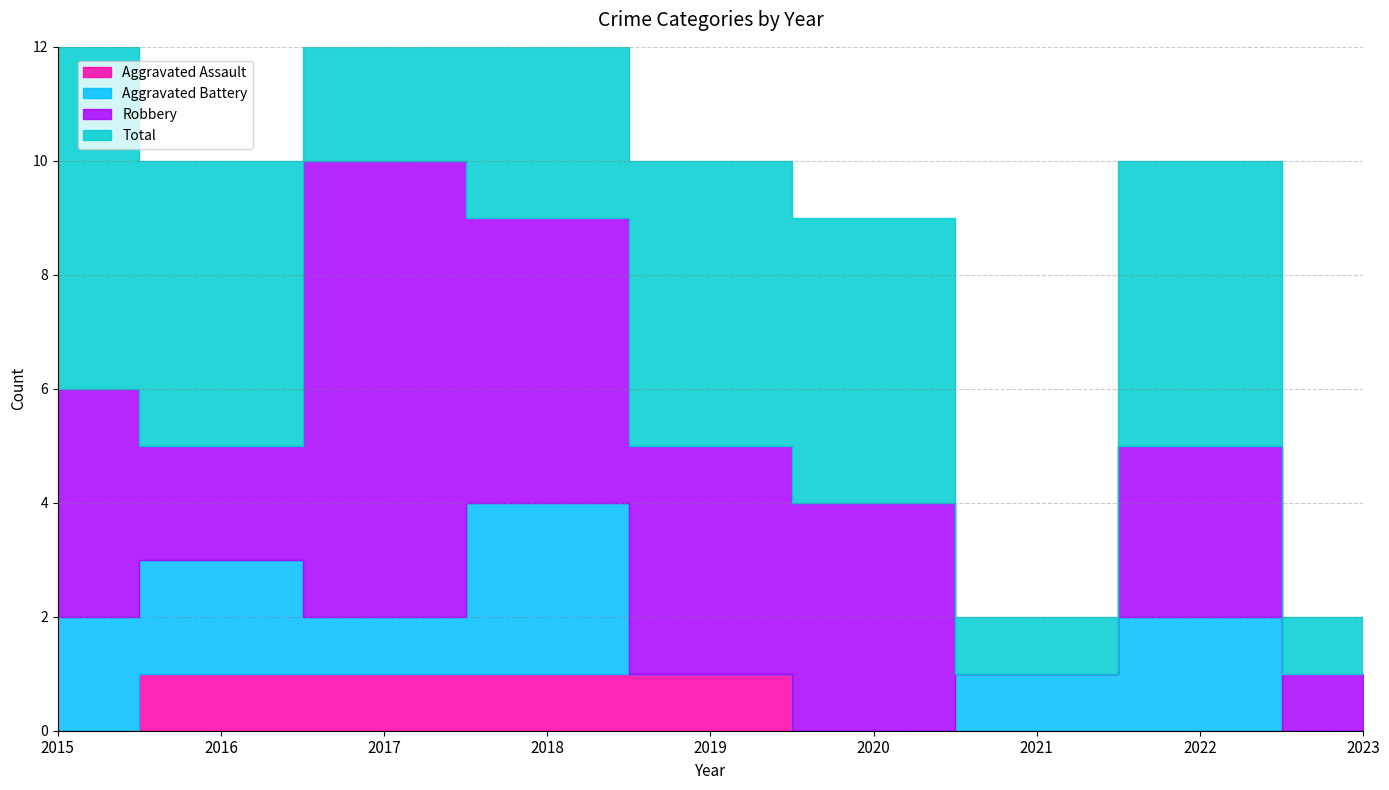

Between 2020 and 2023, which series saw the biggest shift?

Total